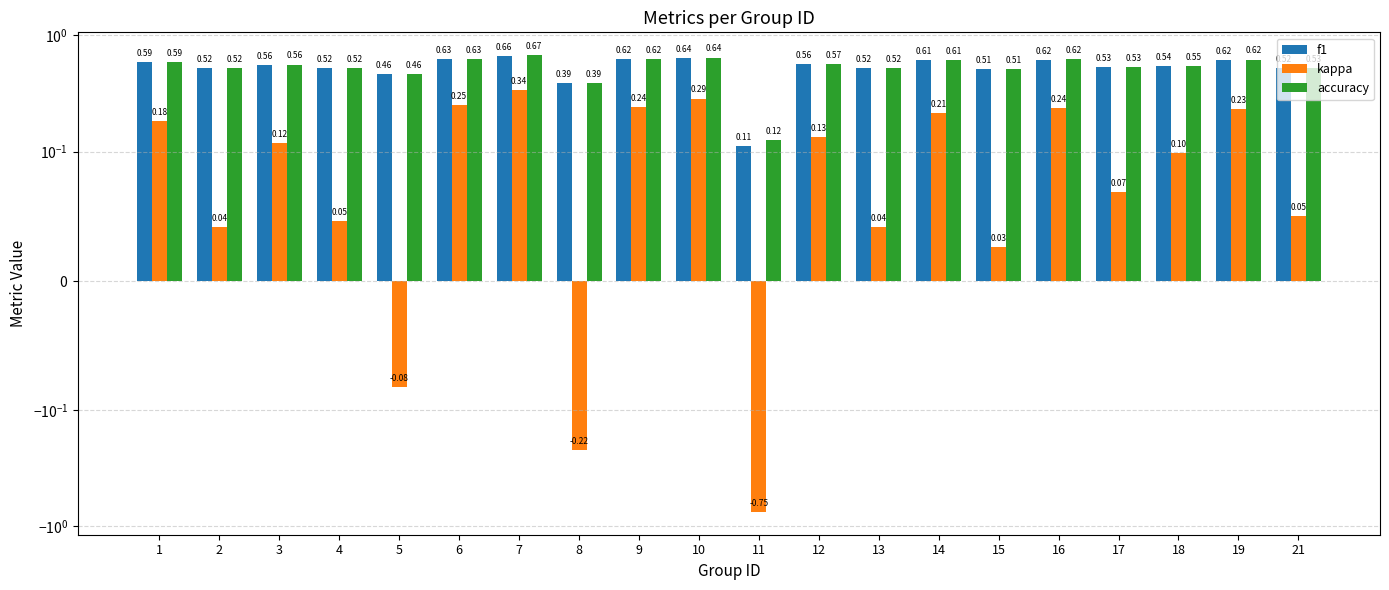

Reading left to right, extract all data points from this chart.

f1: 0.6	0.5	0.6	0.5	0.5	0.6	0.7	0.4	0.6	0.6	0.1	0.6	0.5	0.6	0.5	0.6	0.5	0.5	0.6	0.5
kappa: 0.2	0.0	0.1	0.0	-0.1	0.3	0.3	-0.2	0.2	0.3	-0.8	0.1	0.0	0.2	0.0	0.2	0.1	0.1	0.2	0.1
accuracy: 0.6	0.5	0.6	0.5	0.5	0.6	0.7	0.4	0.6	0.6	0.1	0.6	0.5	0.6	0.5	0.6	0.5	0.5	0.6	0.5